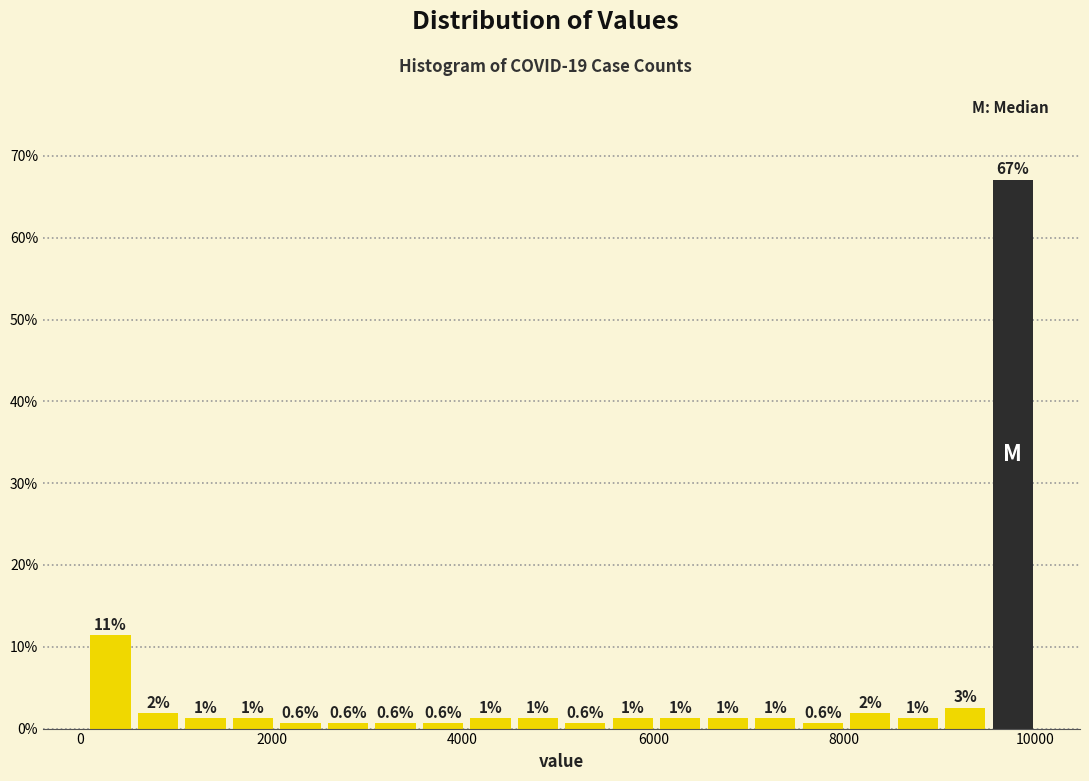

Around what value on the x-axis is the tallest bar? Give the approximate position of its centre, as read against the axis.

9800